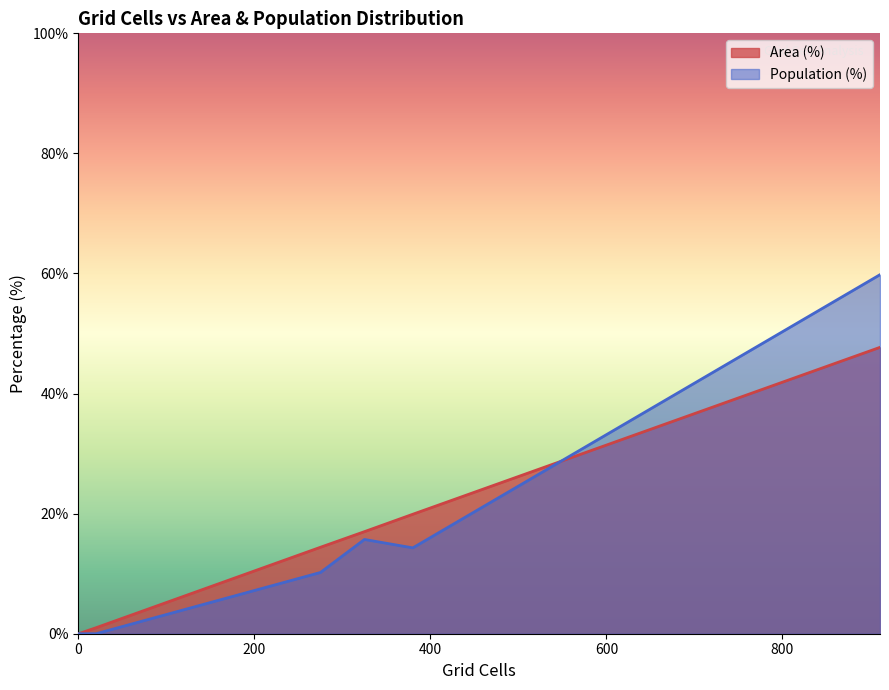

How many interior local valleys does the Area (%) series have?

0